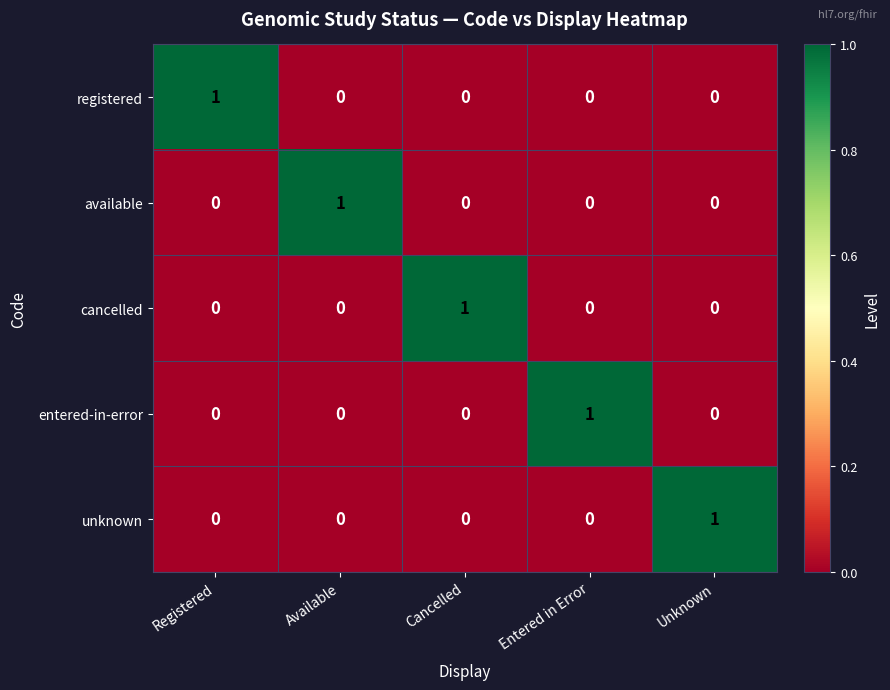

The available series shows 0 at Unknown. True or false?

True